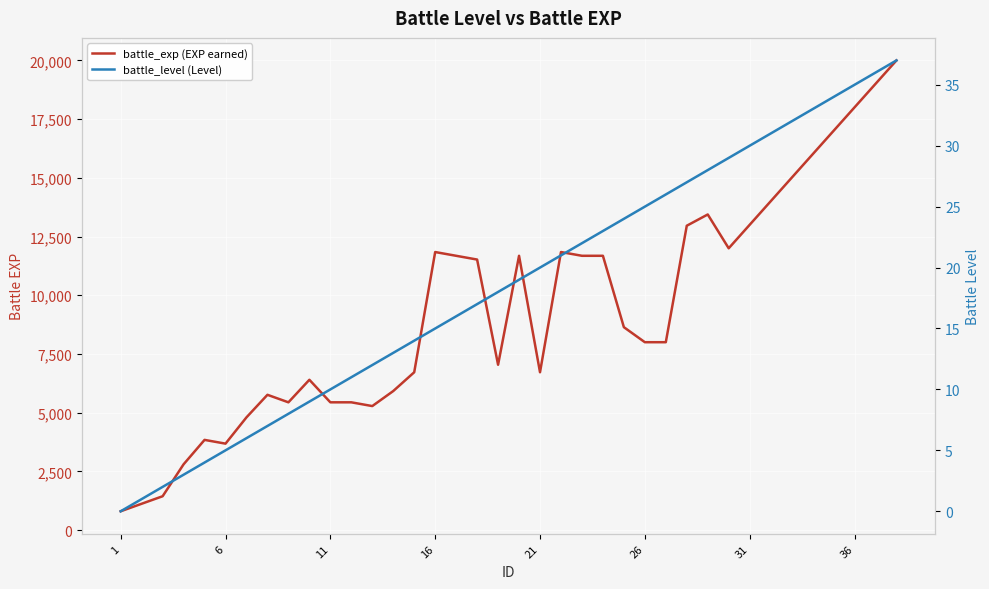

True or false: battle_level (Level) has more than 1 points higher than both neighbors.

False